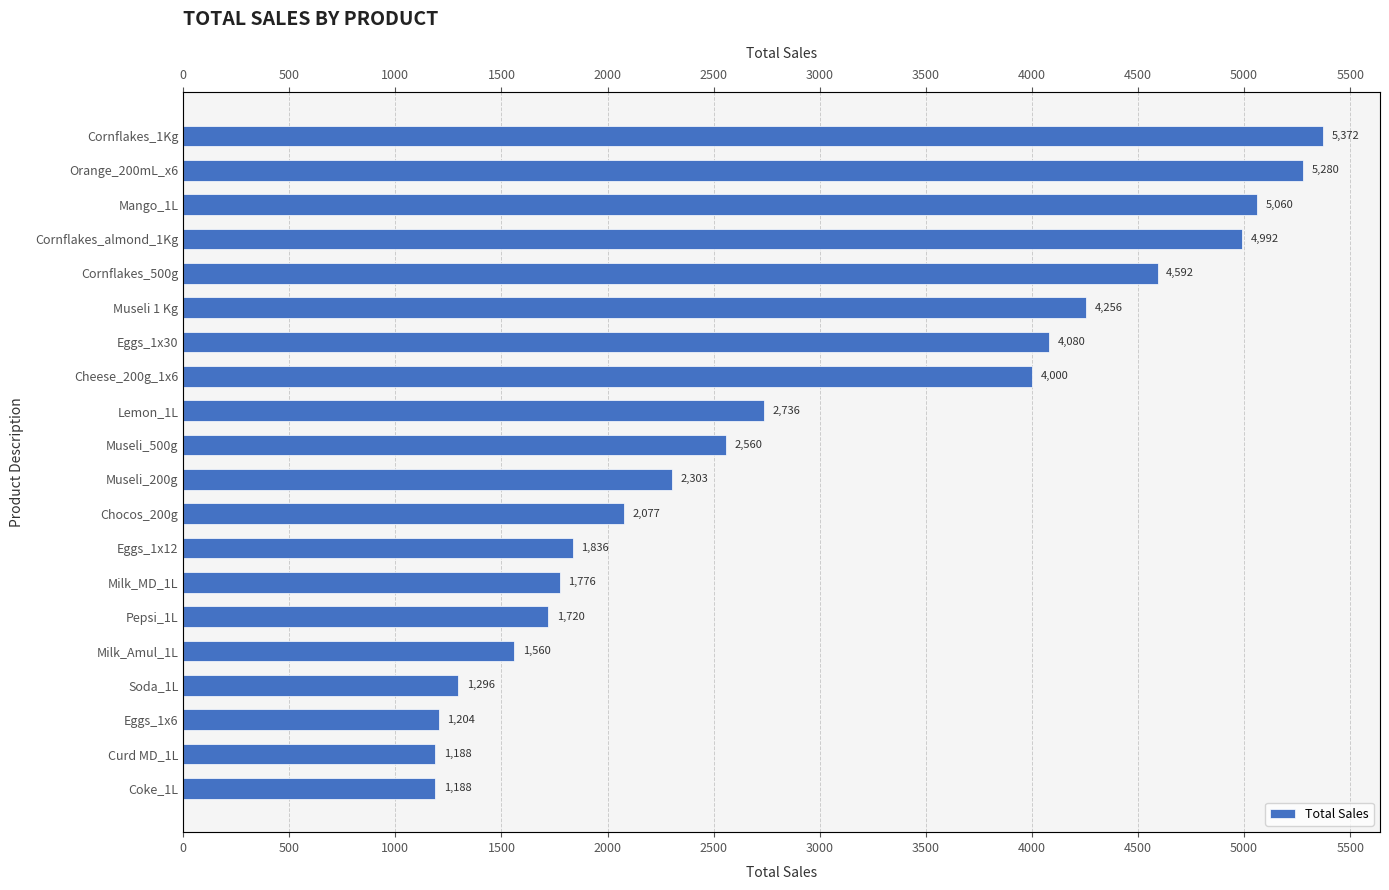

Does the chart contain stacked bars?

No